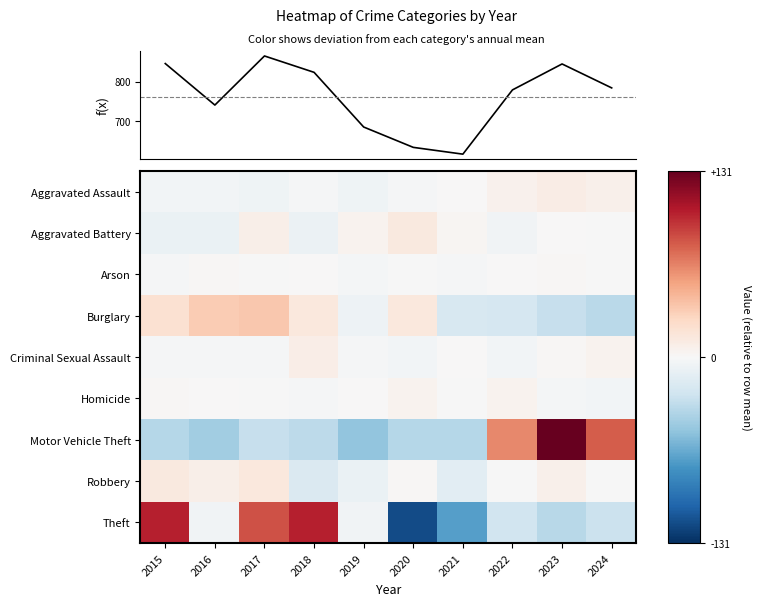

The value of Arson at 2022 is 1.2. True or false?

False